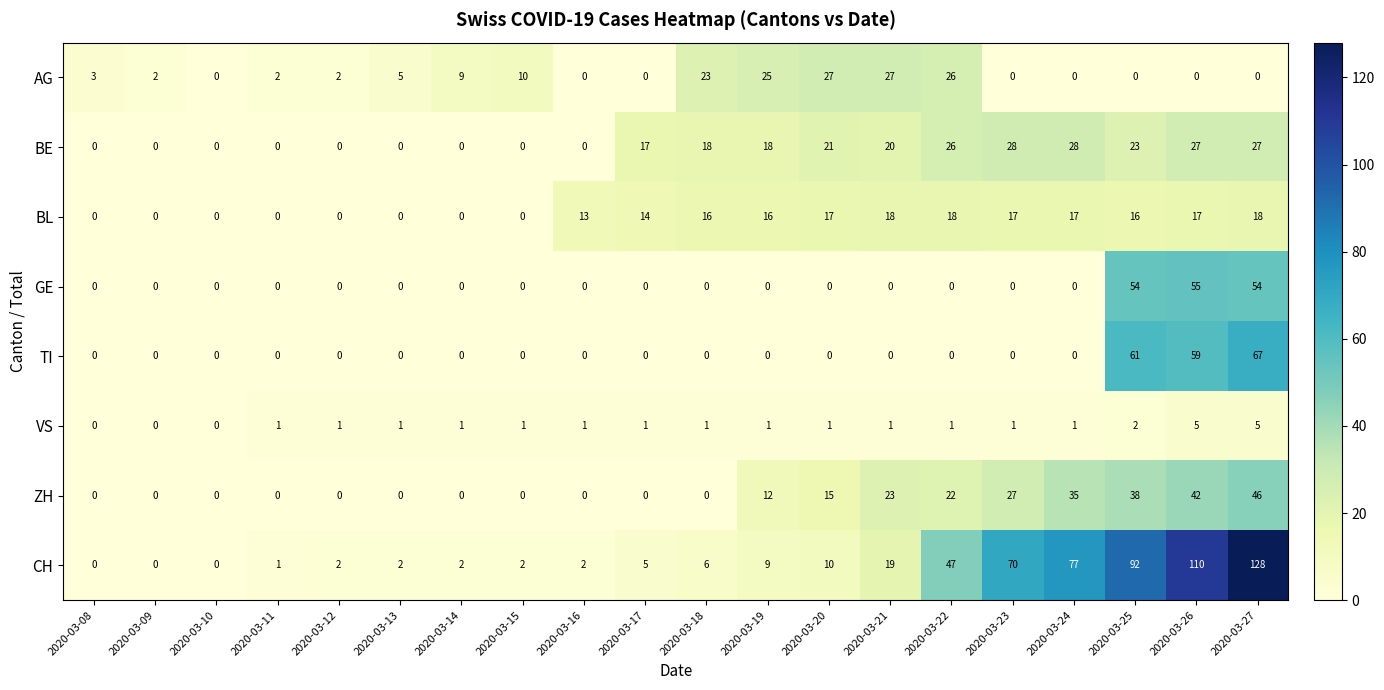

Rank the series by their maximum value, from lowest to highest.

VS, BL, AG, BE, ZH, GE, TI, CH